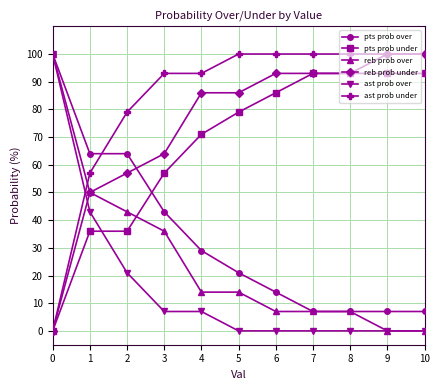

What is the difference between the maximum and second lowest values in the ast prob under series?

43